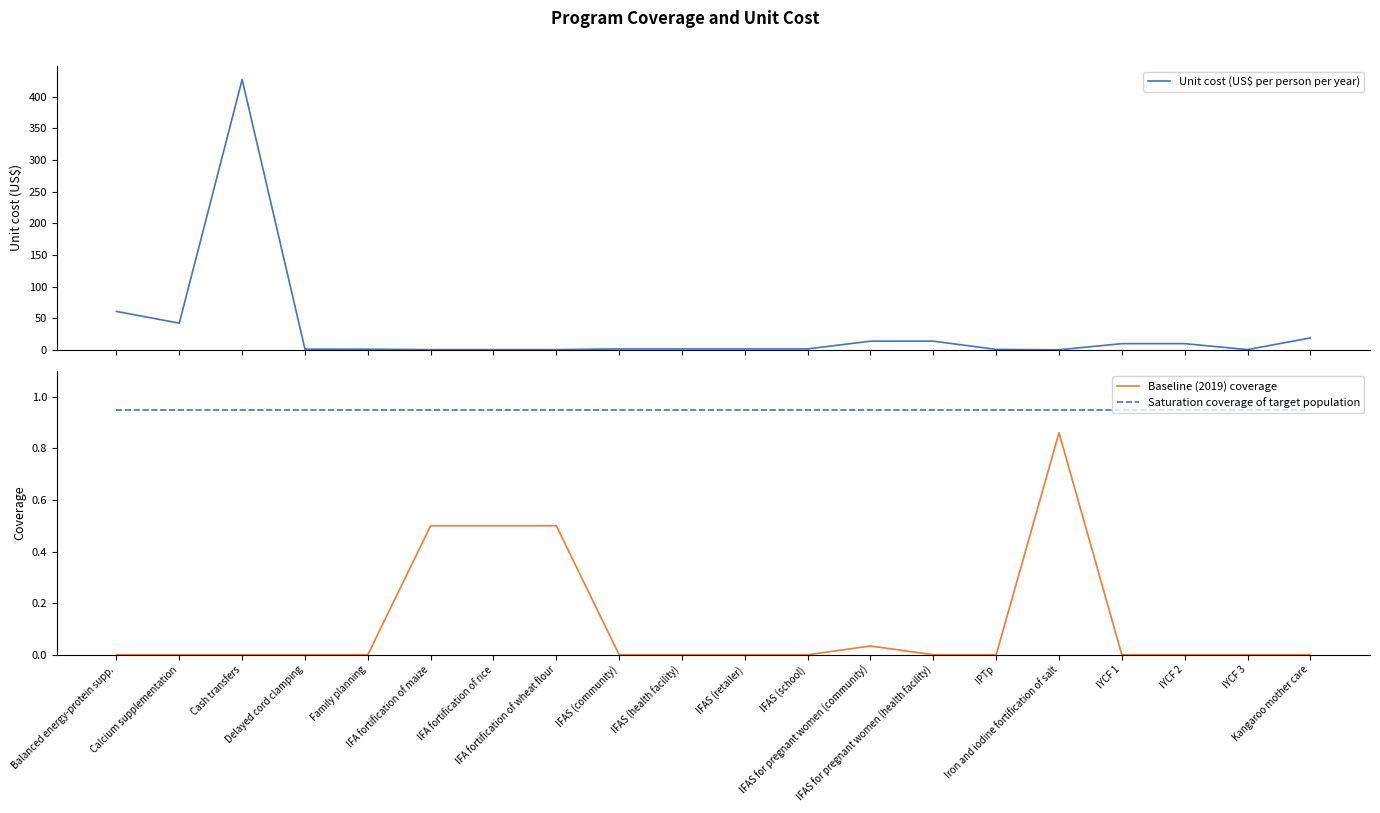

Read the Unit cost (US$ per person per year) value at Family planning.

1.1